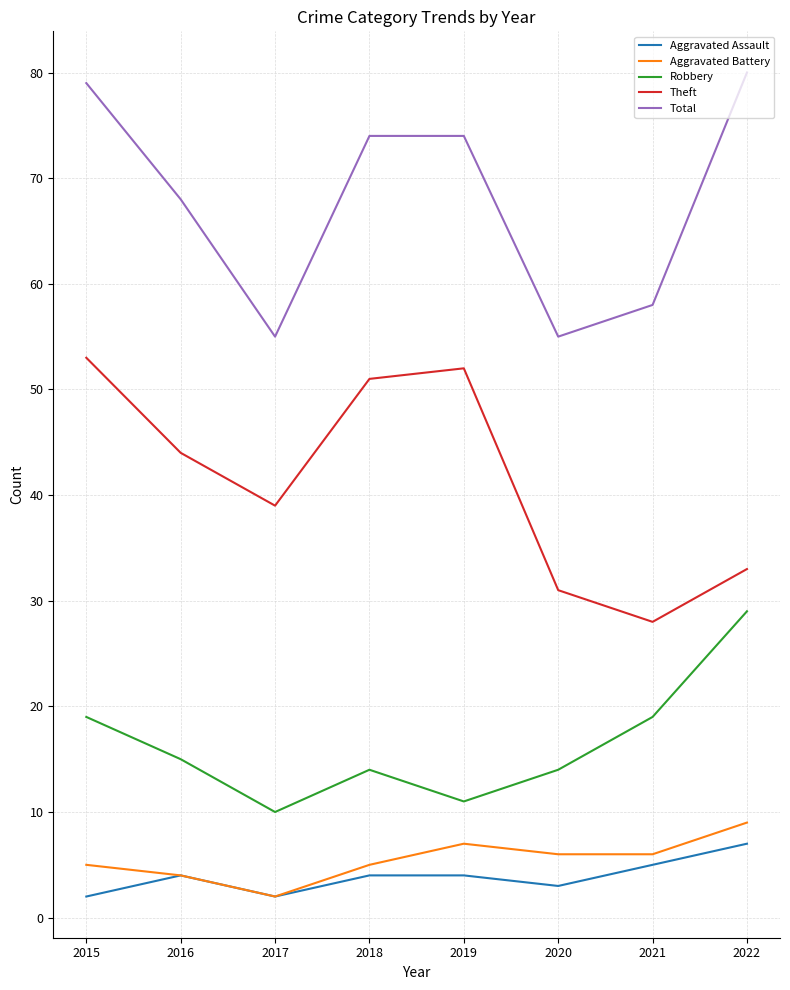

Read the Aggravated Battery value at 2022.

9